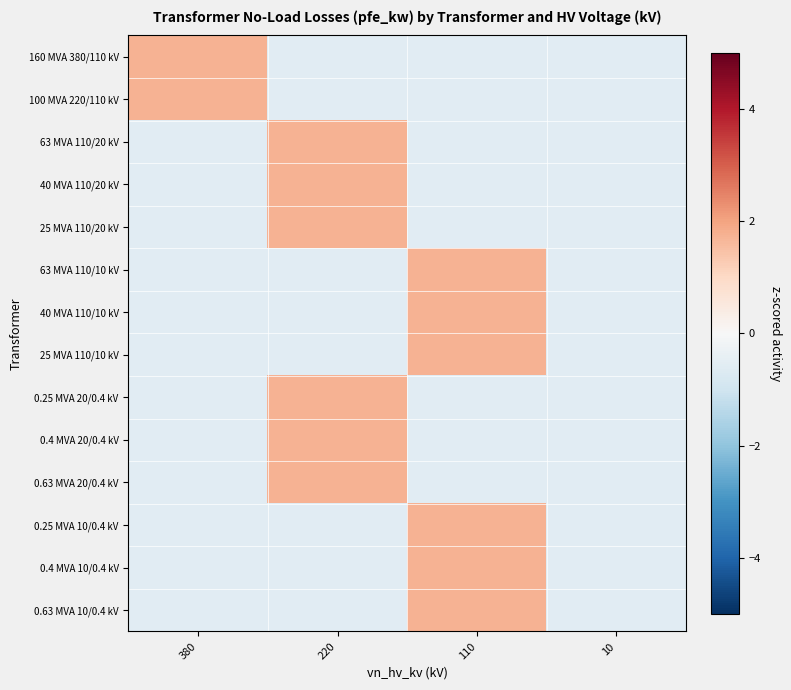

Reading left to right, list all the values displayed in this chart.

160 MVA 380/110 kV: 380=1.7	220=-0.6	110=-0.6	10=-0.6
100 MVA 220/110 kV: 380=1.7	220=-0.6	110=-0.6	10=-0.6
63 MVA 110/20 kV: 380=-0.6	220=1.7	110=-0.6	10=-0.6
40 MVA 110/20 kV: 380=-0.6	220=1.7	110=-0.6	10=-0.6
25 MVA 110/20 kV: 380=-0.6	220=1.7	110=-0.6	10=-0.6
63 MVA 110/10 kV: 380=-0.6	220=-0.6	110=1.7	10=-0.6
40 MVA 110/10 kV: 380=-0.6	220=-0.6	110=1.7	10=-0.6
25 MVA 110/10 kV: 380=-0.6	220=-0.6	110=1.7	10=-0.6
0.25 MVA 20/0.4 kV: 380=-0.6	220=1.7	110=-0.6	10=-0.6
0.4 MVA 20/0.4 kV: 380=-0.6	220=1.7	110=-0.6	10=-0.6
0.63 MVA 20/0.4 kV: 380=-0.6	220=1.7	110=-0.6	10=-0.6
0.25 MVA 10/0.4 kV: 380=-0.6	220=-0.6	110=1.7	10=-0.6
0.4 MVA 10/0.4 kV: 380=-0.6	220=-0.6	110=1.7	10=-0.6
0.63 MVA 10/0.4 kV: 380=-0.6	220=-0.6	110=1.7	10=-0.6